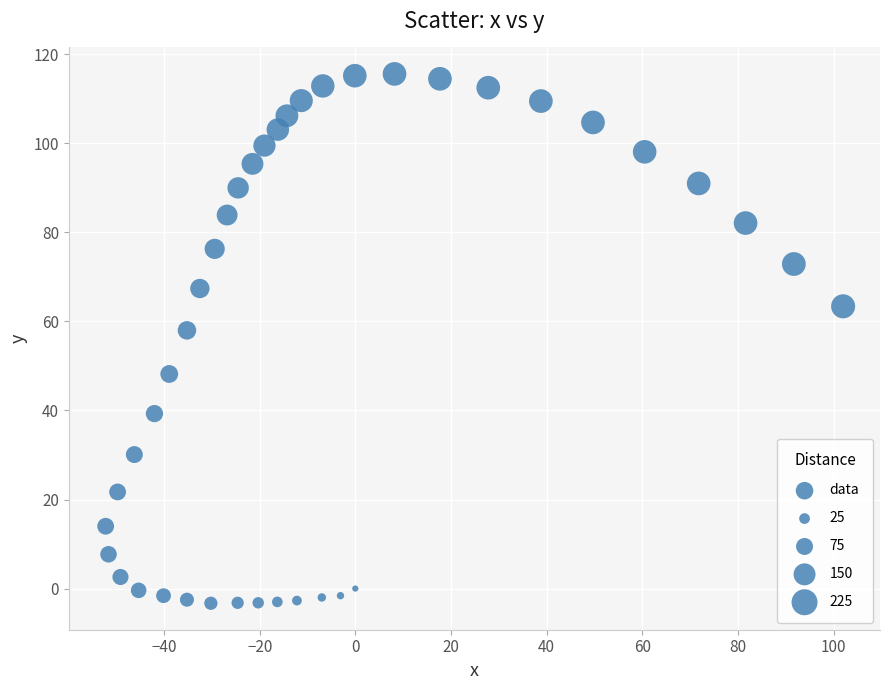

What is the range of X values (max minus min)?

154.2